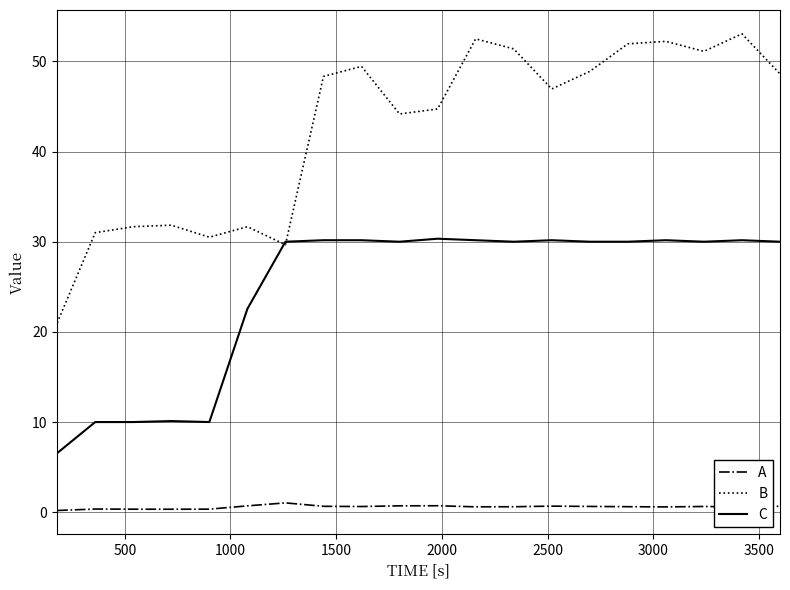

Which series has the largest range (max minus min)?

B